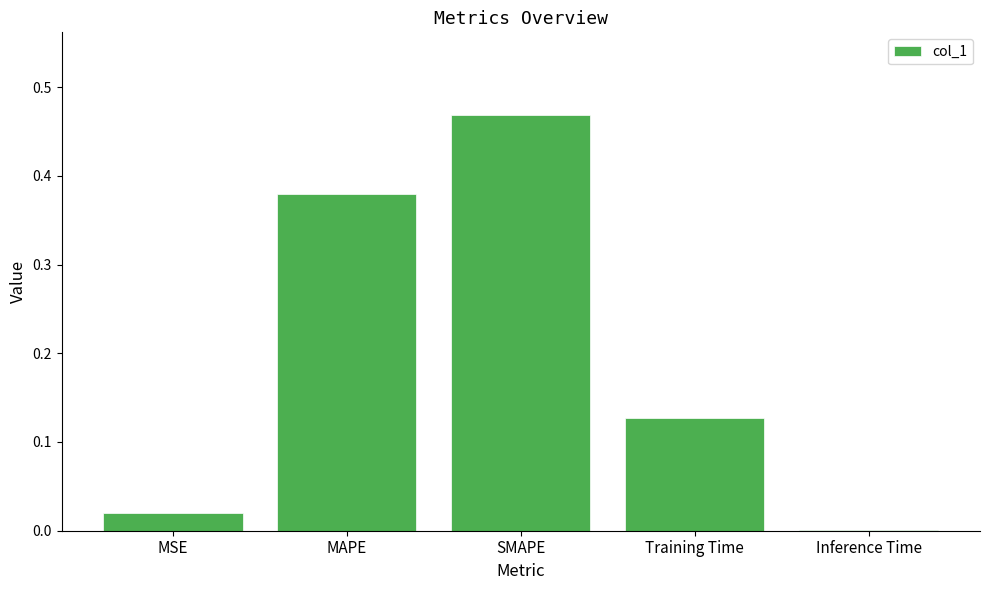

What is the sum of all values?

1.0